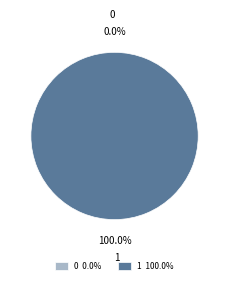

What percentage is the 1 slice, to the nearest percent?

100%